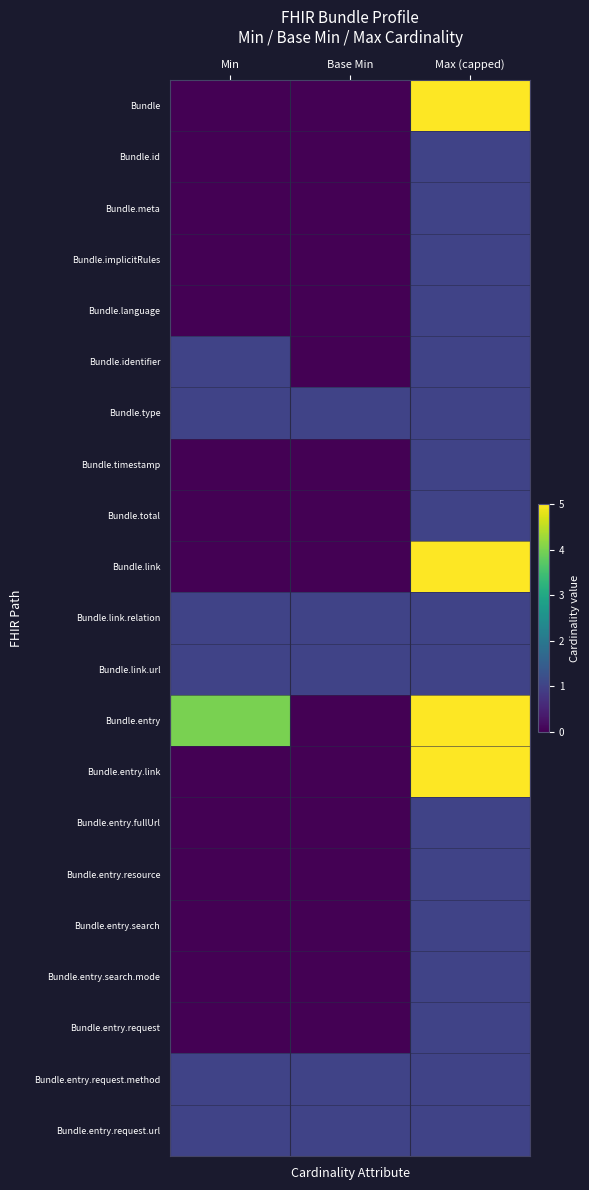

Rank the series at Base Min from highest to lowest value.

Bundle.type, Bundle.link.relation, Bundle.link.url, Bundle.entry.request.method, Bundle.entry.request.url, Bundle, Bundle.id, Bundle.meta, Bundle.implicitRules, Bundle.language, Bundle.identifier, Bundle.timestamp, Bundle.total, Bundle.link, Bundle.entry, Bundle.entry.link, Bundle.entry.fullUrl, Bundle.entry.resource, Bundle.entry.search, Bundle.entry.search.mode, Bundle.entry.request